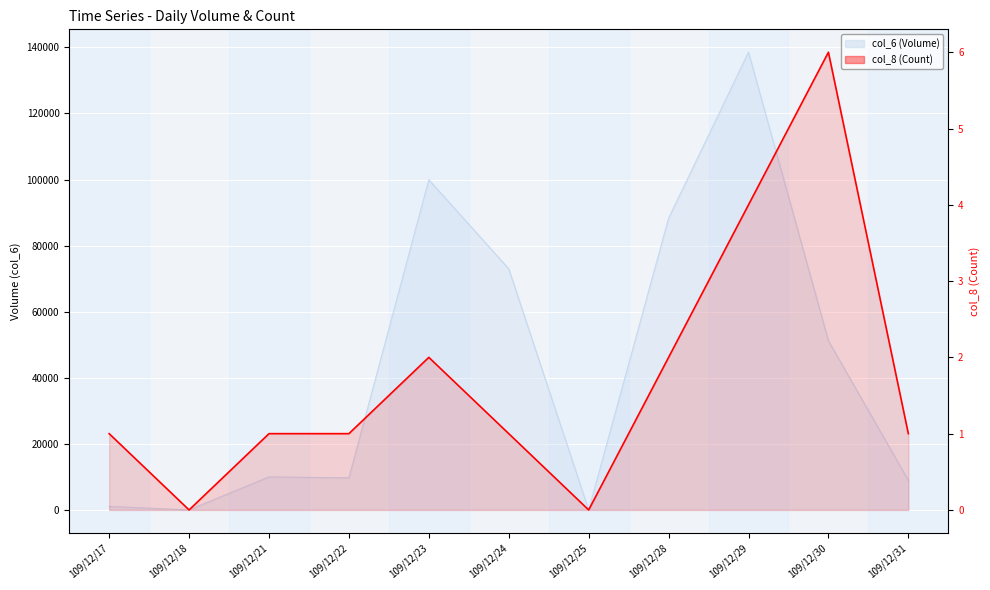

Where is the first local maximum?

109/12/23